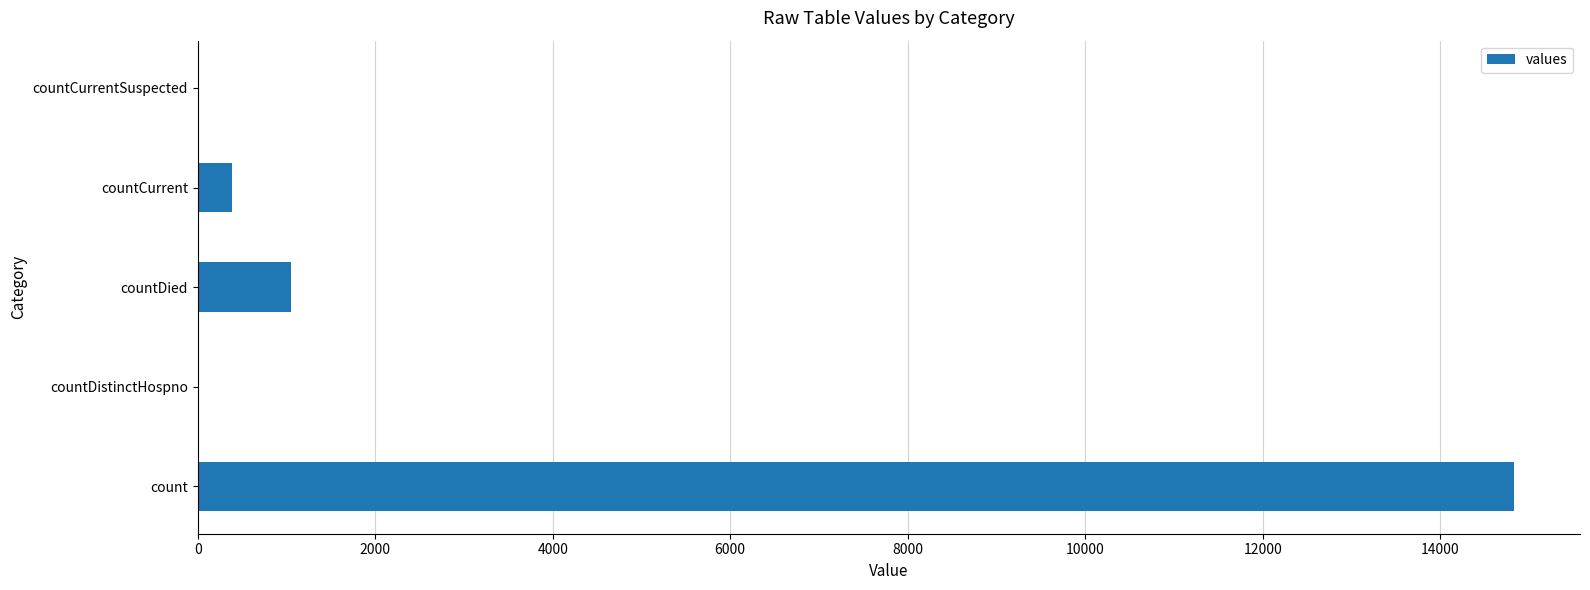

Reading top to bottom, extract all data points from this chart.

countCurrentSuspected=0	countCurrent=383	countDied=1054	countDistinctHospno=0	count=14832